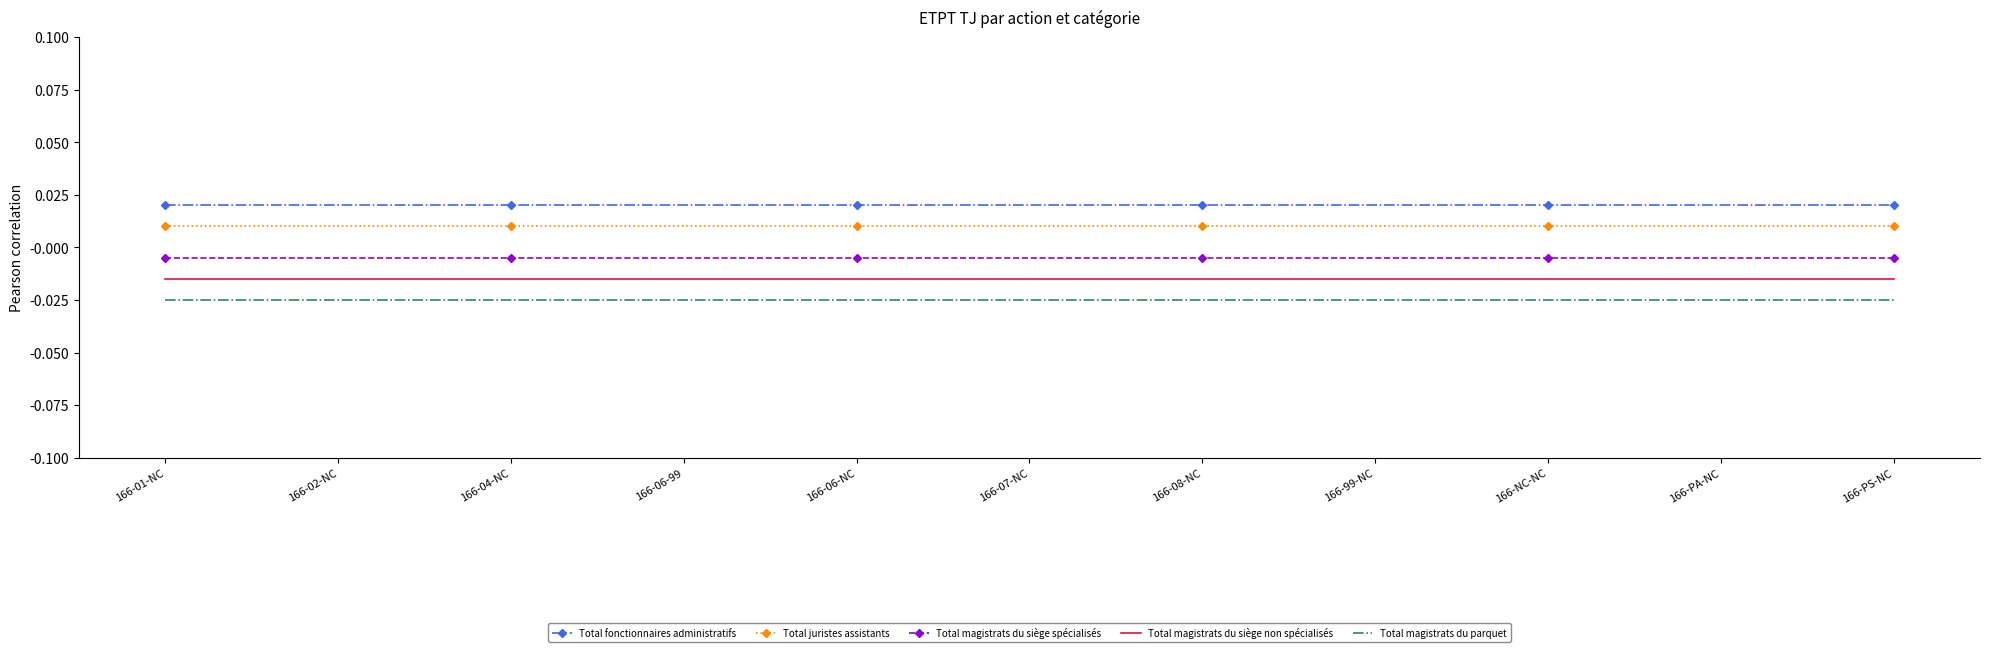

True or false: Total fonctionnaires administratifs and Total magistrats du parquet cross at least once.

False